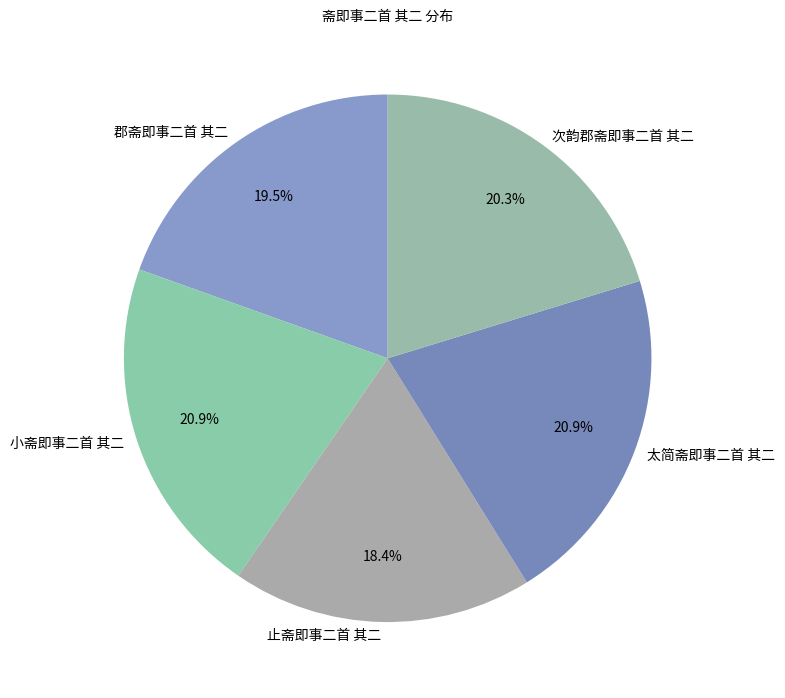

Which category has the smallest portion of the pie?

止斋即事二首 其二